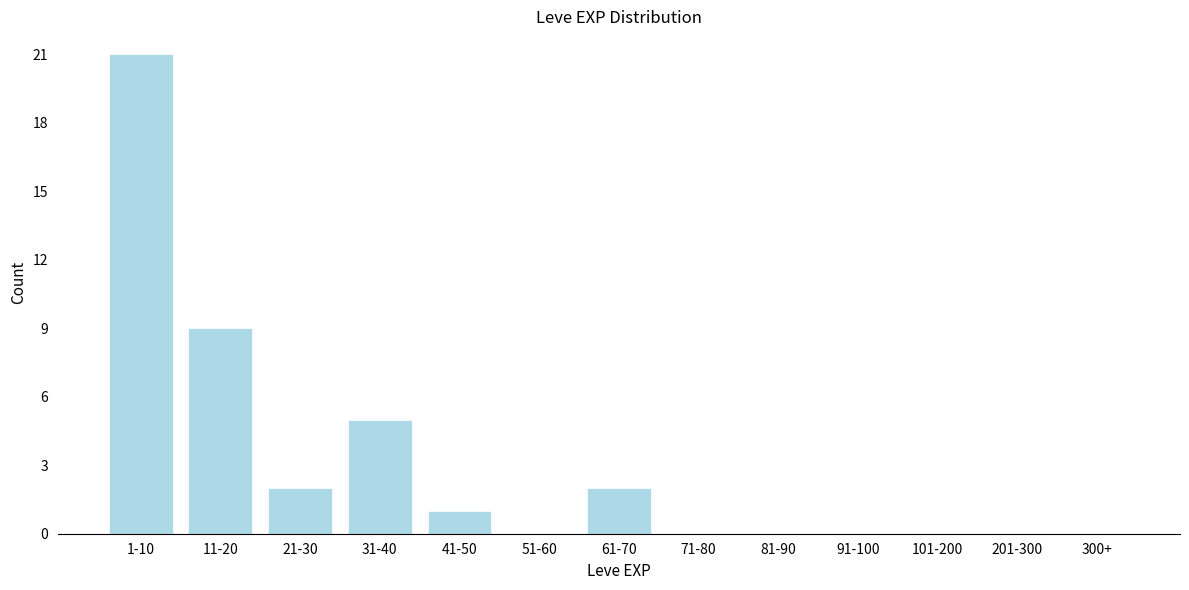

Reading left to right, transcribe all the data shown in this chart.

1-10=21	11-20=9	21-30=2	31-40=5	41-50=1	51-60=0	61-70=2	71-80=0	81-90=0	91-100=0	101-200=0	201-300=0	300+=0